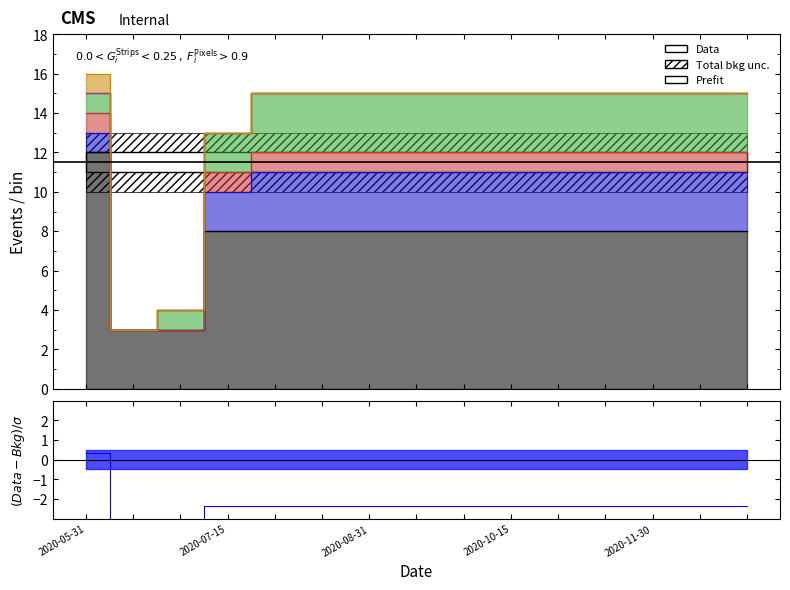

Which has a higher value, 2020-05-31 or 2020-08-15?

2020-05-31